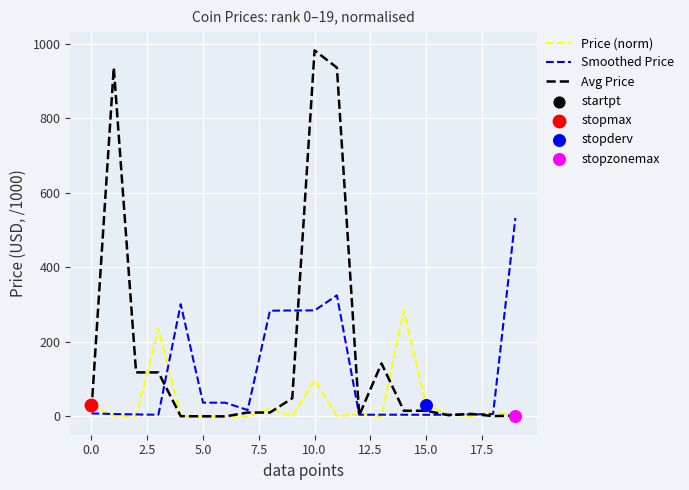

Which series has the largest total across all categories?

Avg Price